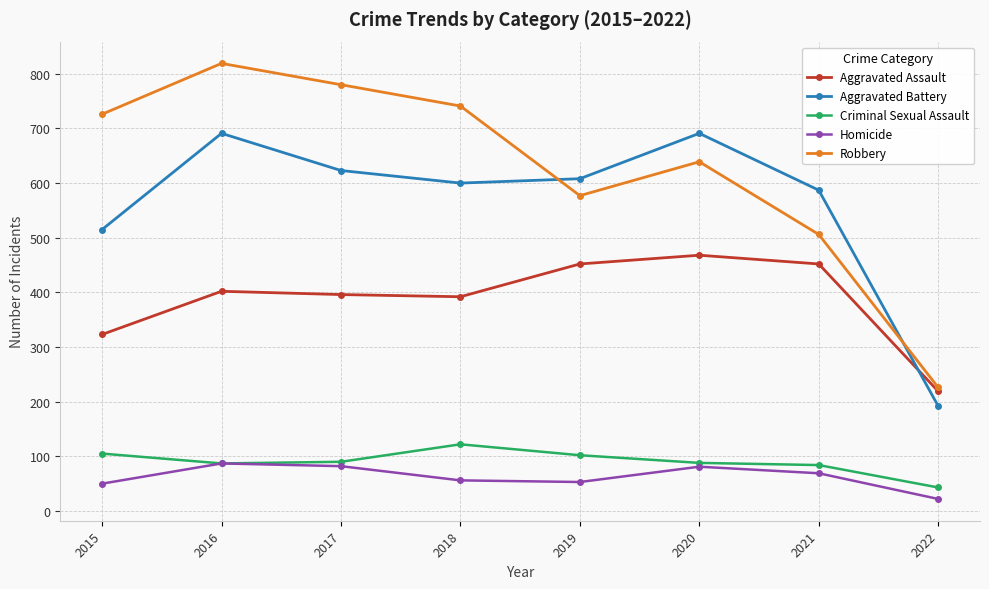

At which category does the chart reach its peak across all series?

2016